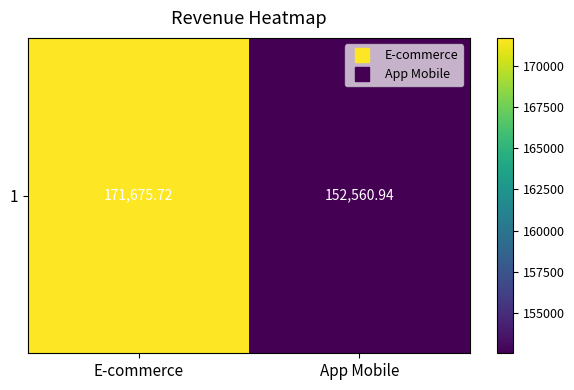

Reading left to right, transcribe all the data shown in this chart.

171675.7	152560.9